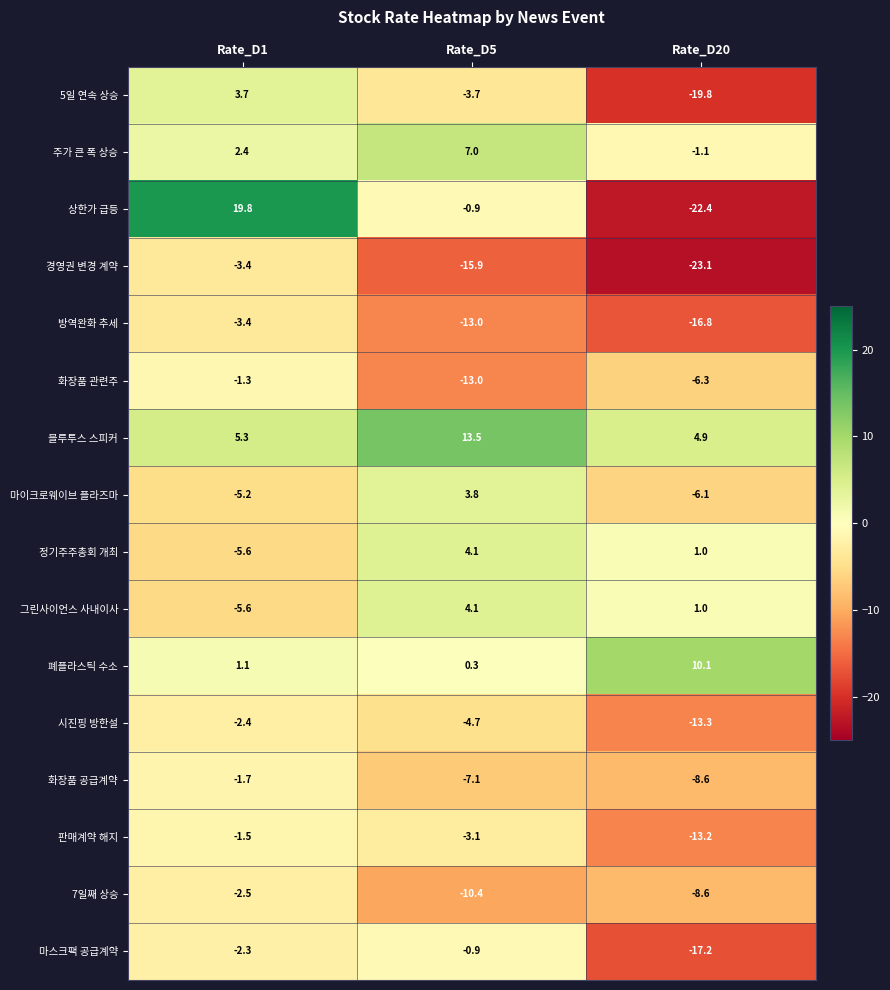

Which series changed the most between Rate_D5 and Rate_D20?

상한가 급등